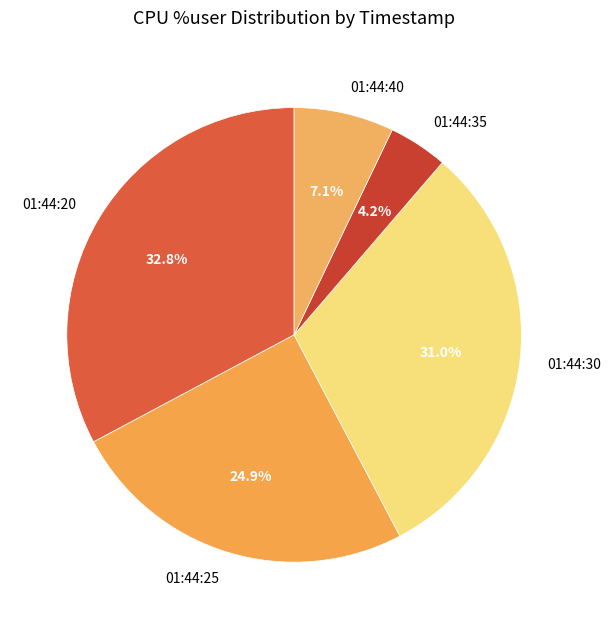

Which category has the smallest portion of the pie?

01:44:35